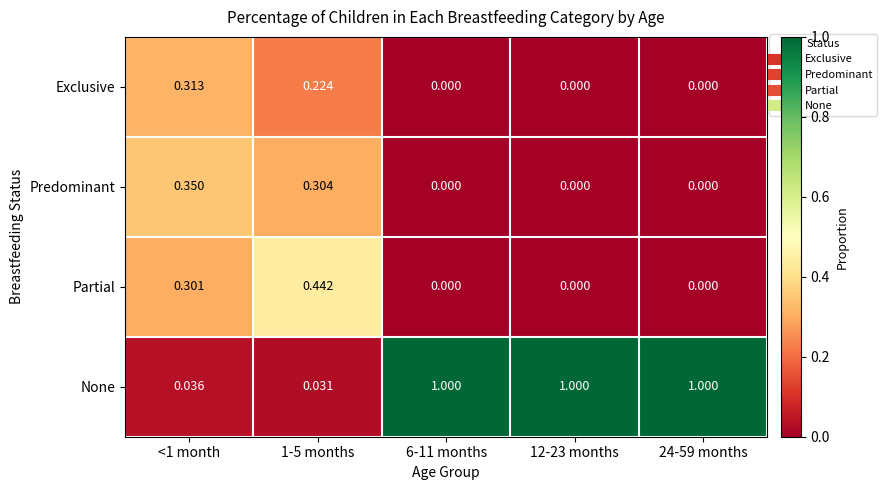

Which series has the largest range (max minus min)?

None